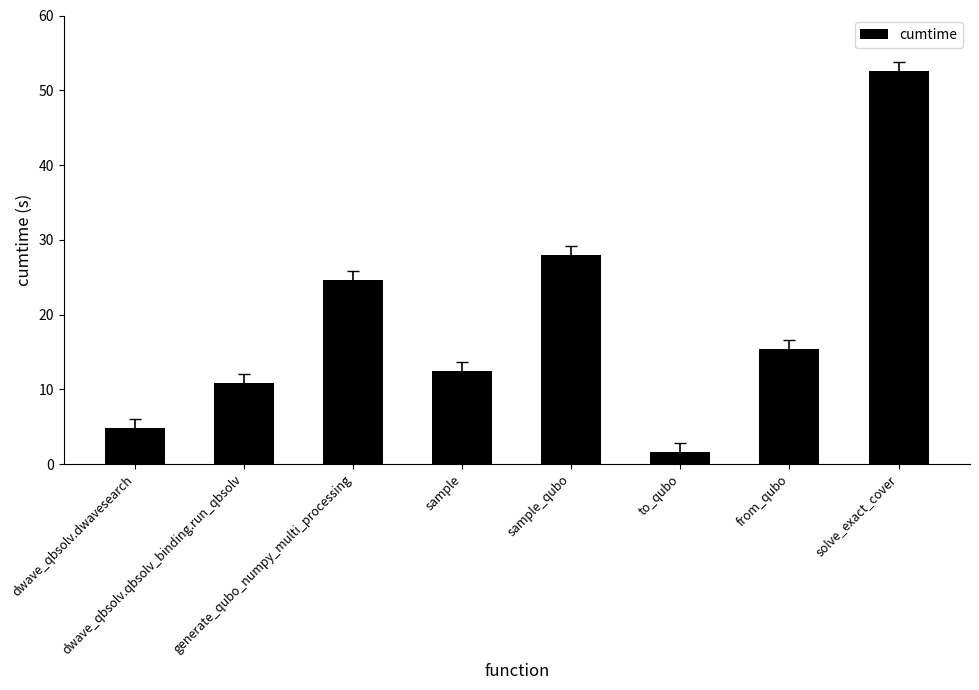

Between sample and from_qubo, which is larger?

from_qubo